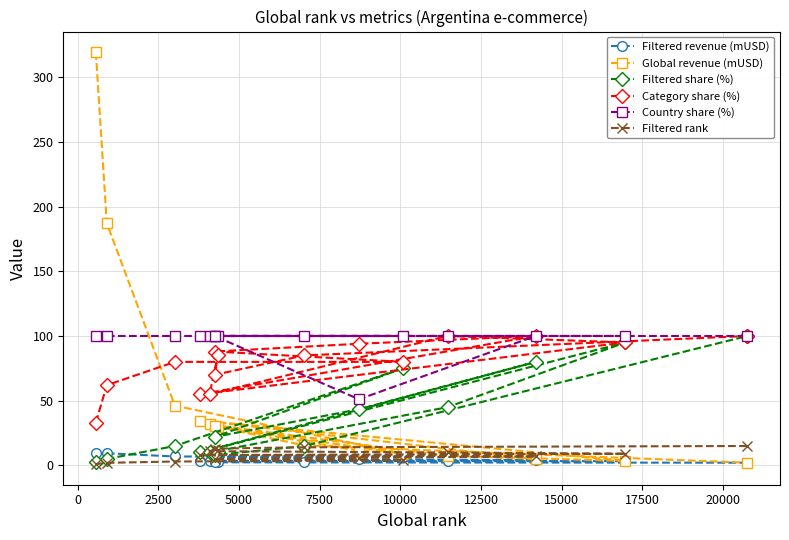

Which series has the widest spread of values?

Global revenue (mUSD)